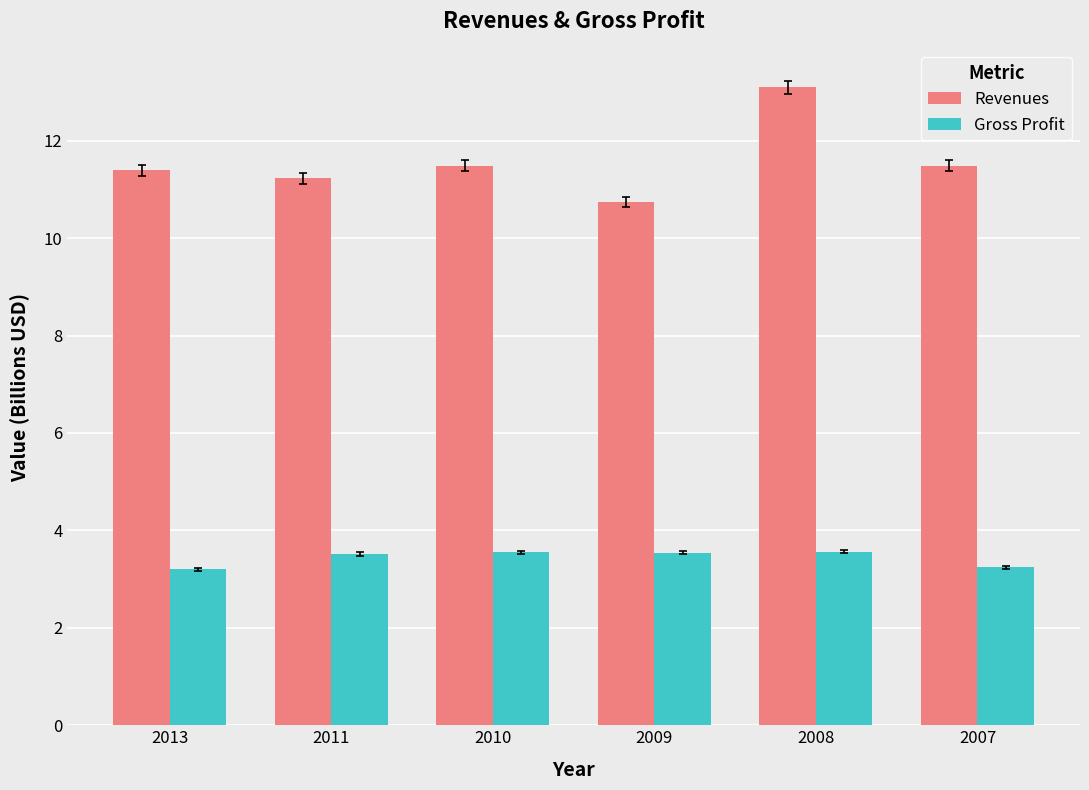

The Gross Profit series shows 3.5 at 2011. True or false?

True